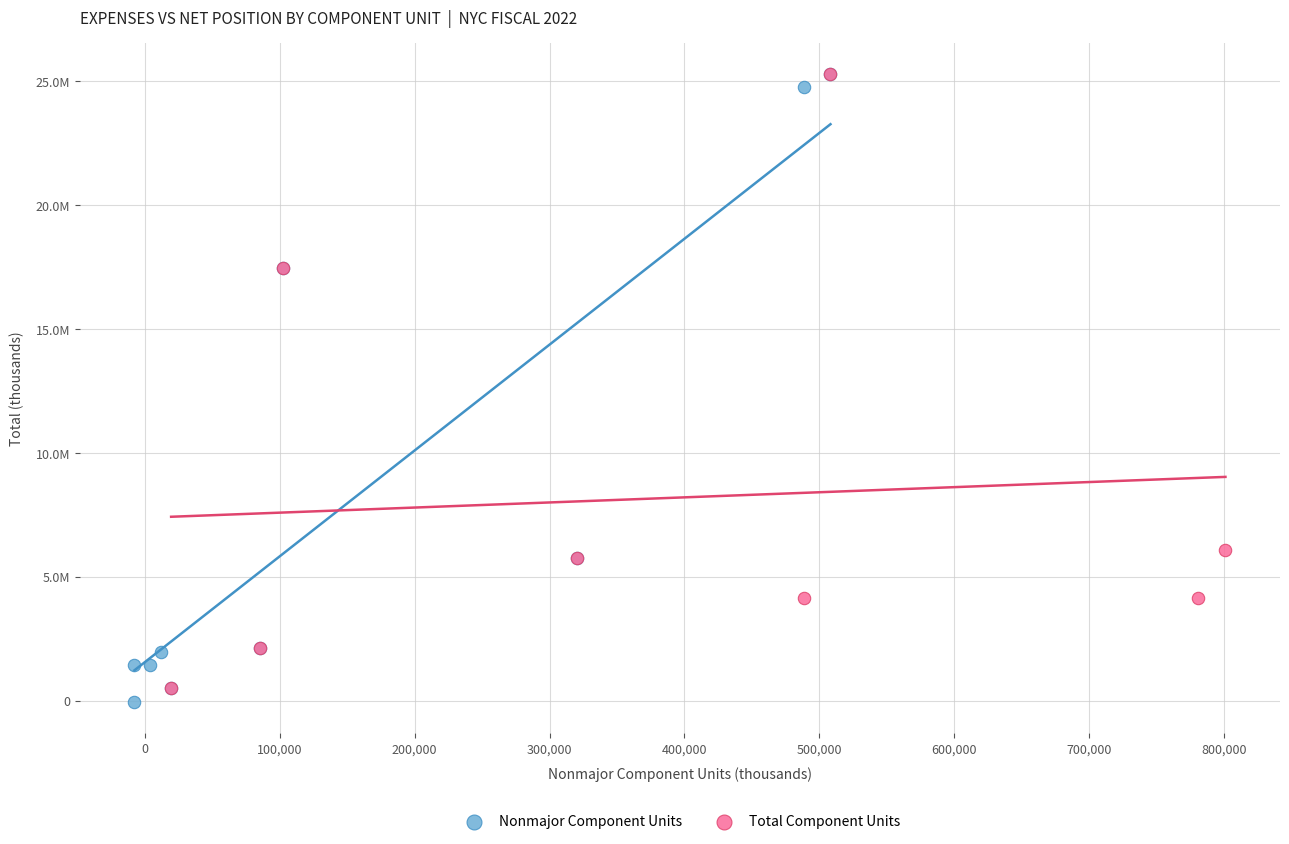

What are all the series names shown in the legend?

Nonmajor Component Units, Total Component Units